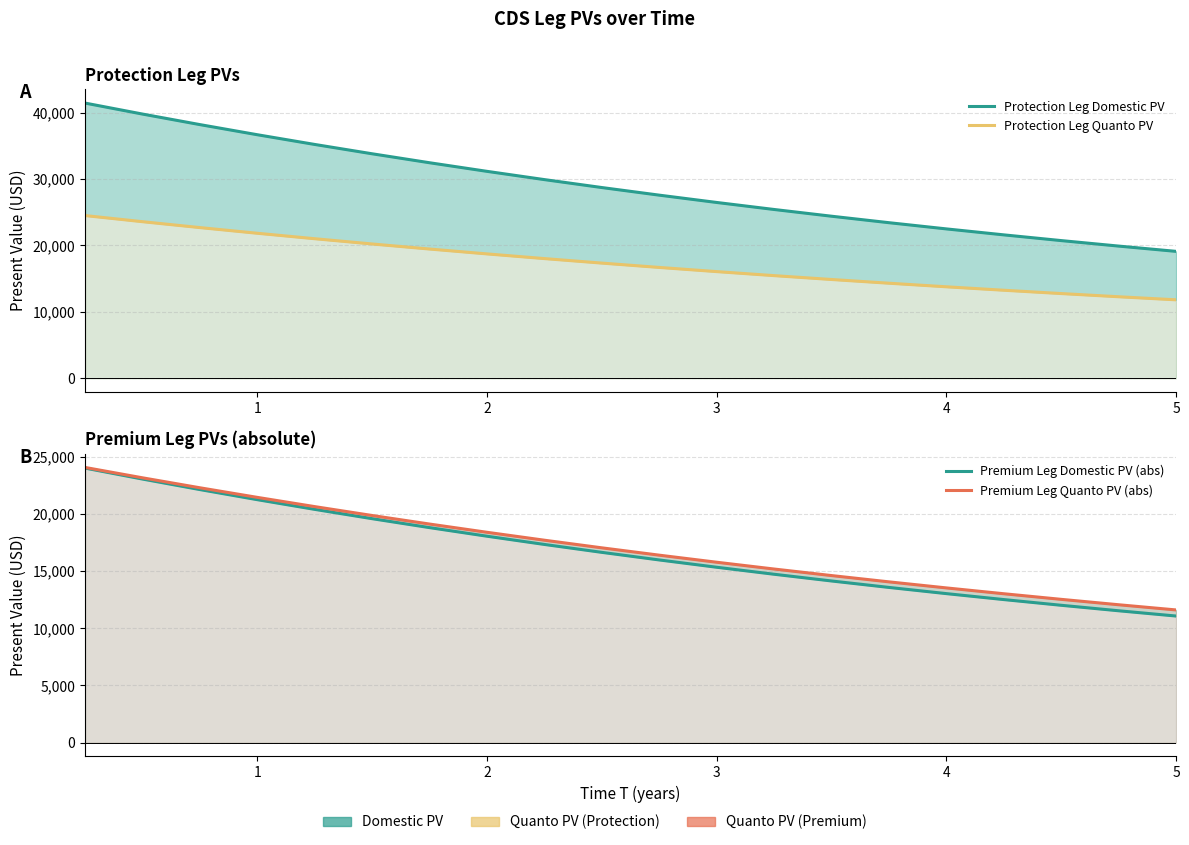

True or false: Protection Leg Quanto PV and Premium Leg Quanto PV (abs) intersect in this chart.

False